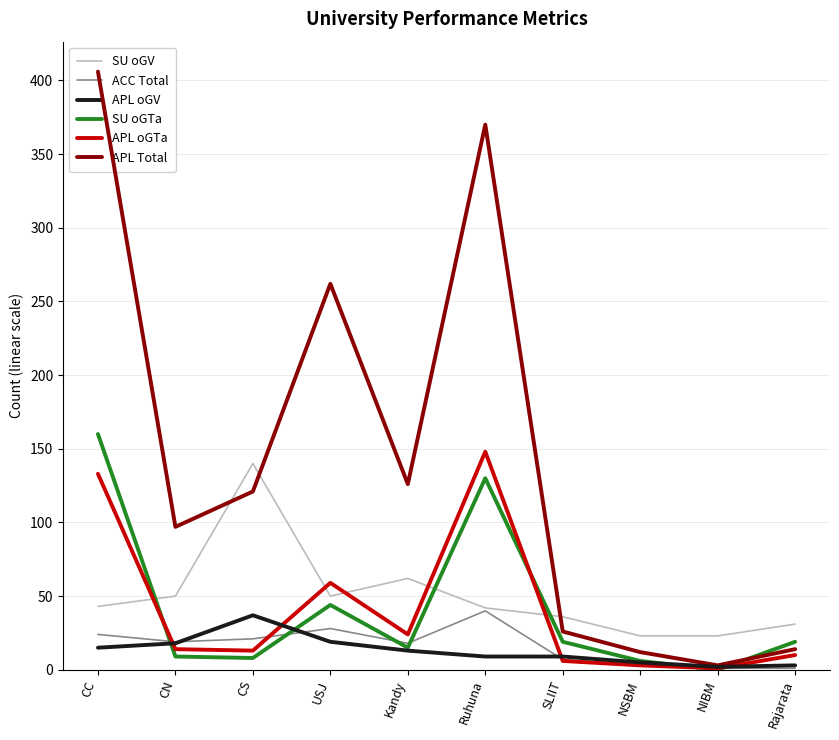

Which category has the lowest value in the SU oGTa series?

NIBM